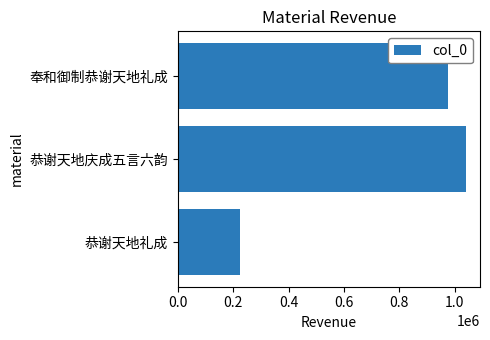

What is the maximum value shown in the chart?

1039356